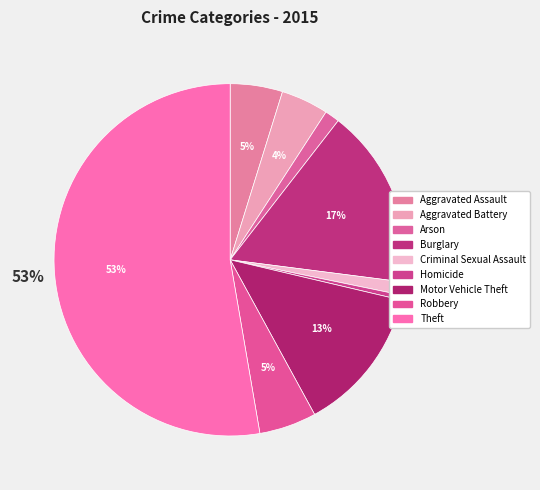

Count the number of slices in the pie.

9